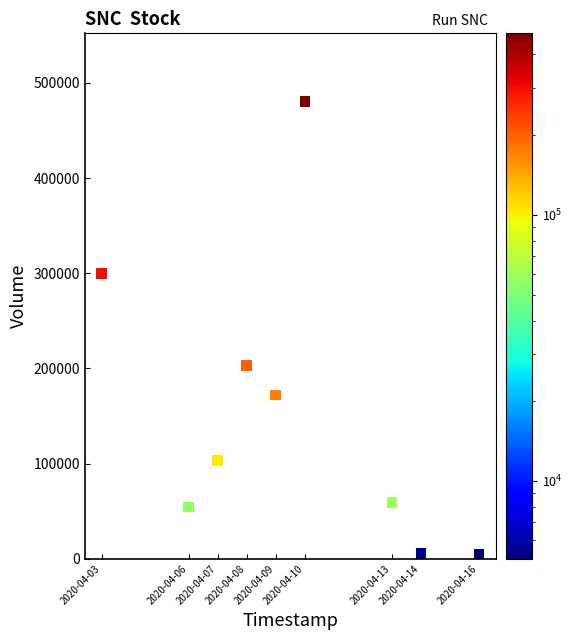

What Y value in the scatter plot is closest to 242550?

202700